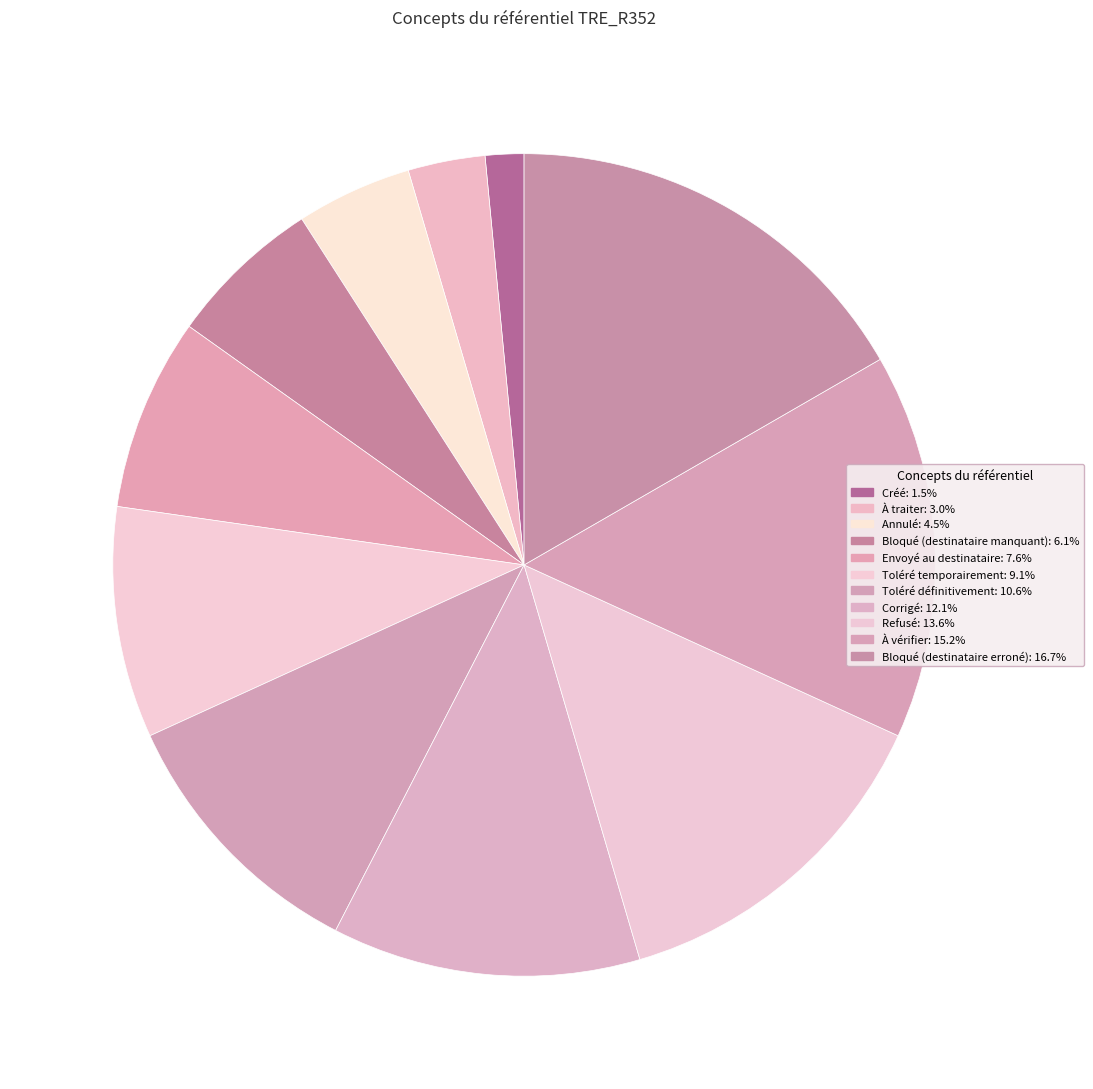

To the nearest percent, what is the combined percentage of Corrigé and Toléré définitivement?

23%